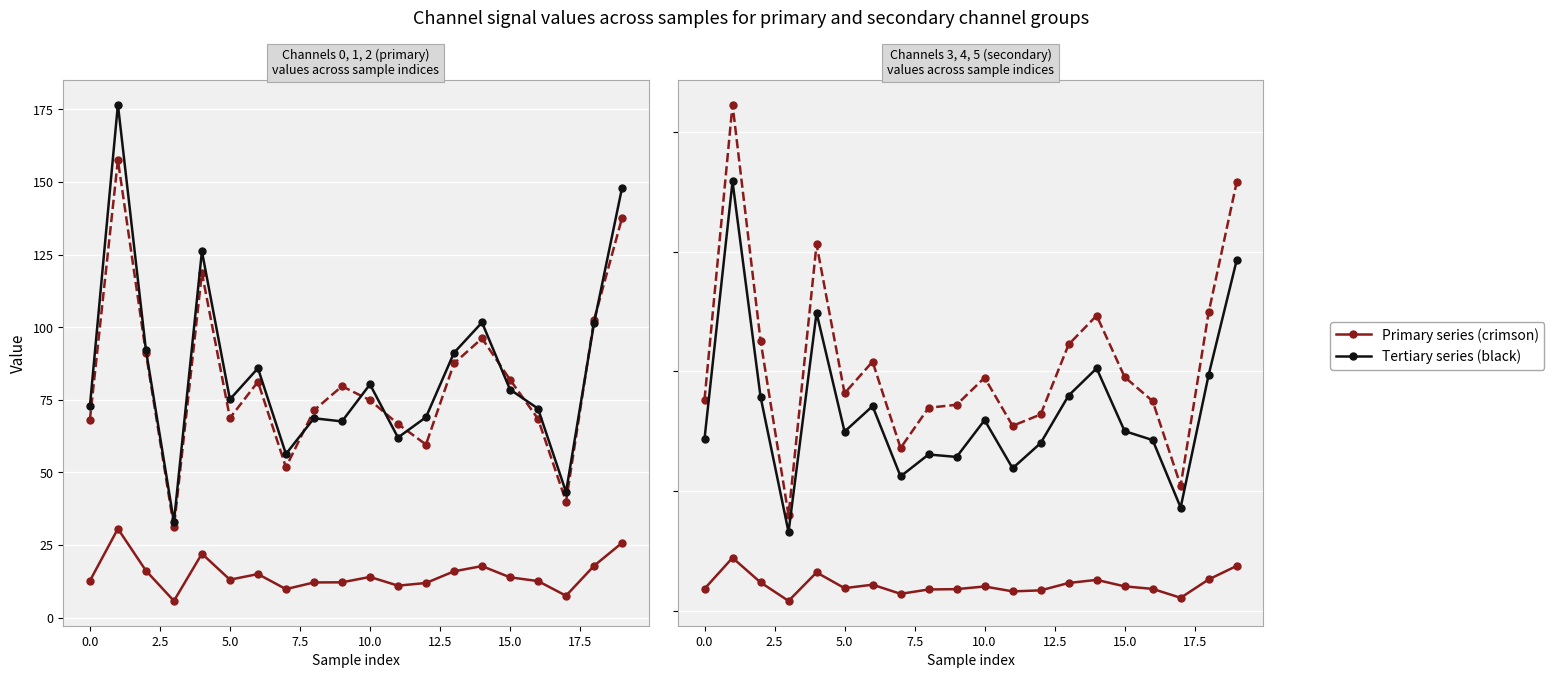

True or false: 4_channel has more than 2 interior local peaks.

True